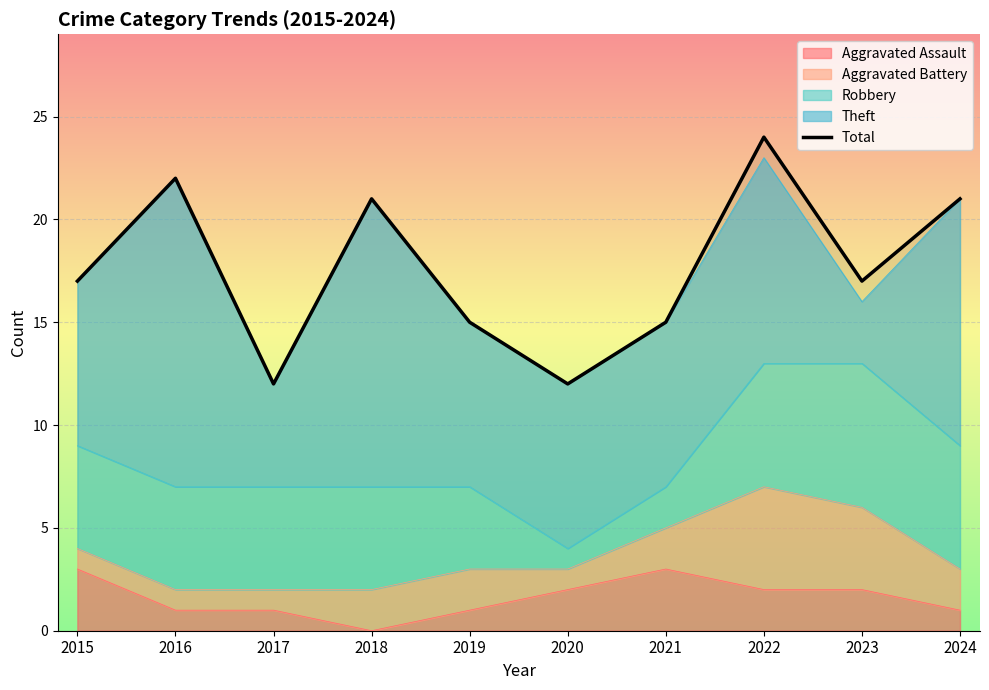

Reading left to right, transcribe all the data shown in this chart.

17	22	12	21	15	12	15	24	17	21